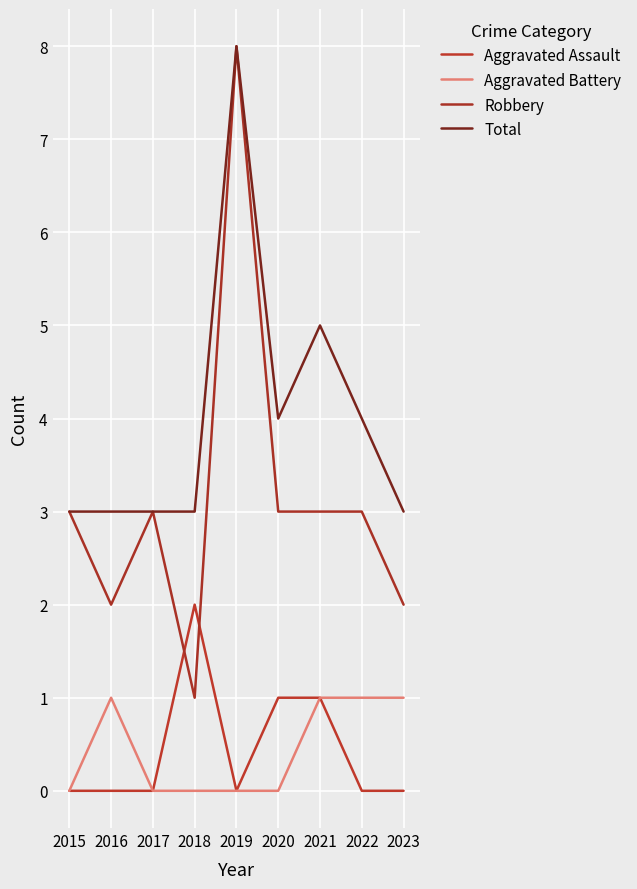

The value of Robbery at 2018 is 0. True or false?

False